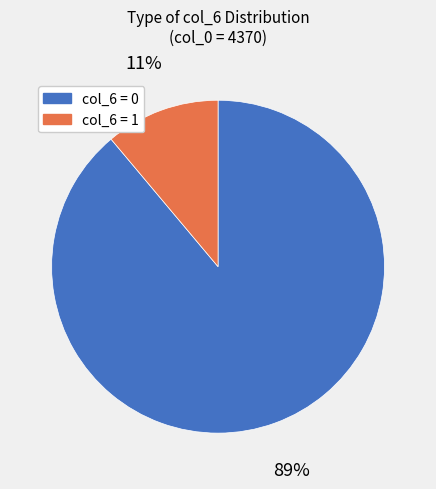

To the nearest percent, what is the difference between the largest and smallest slice percentages?

78%